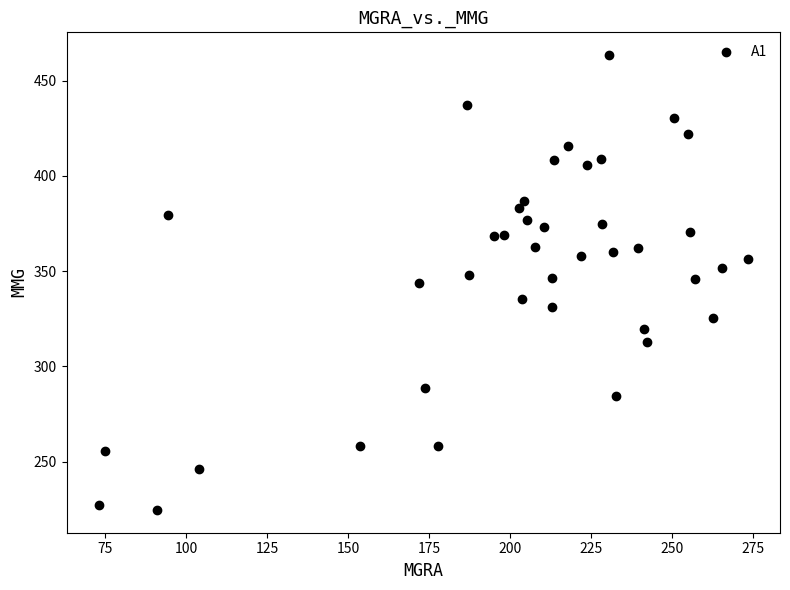

What is the range of X values (max minus min)?

200.0